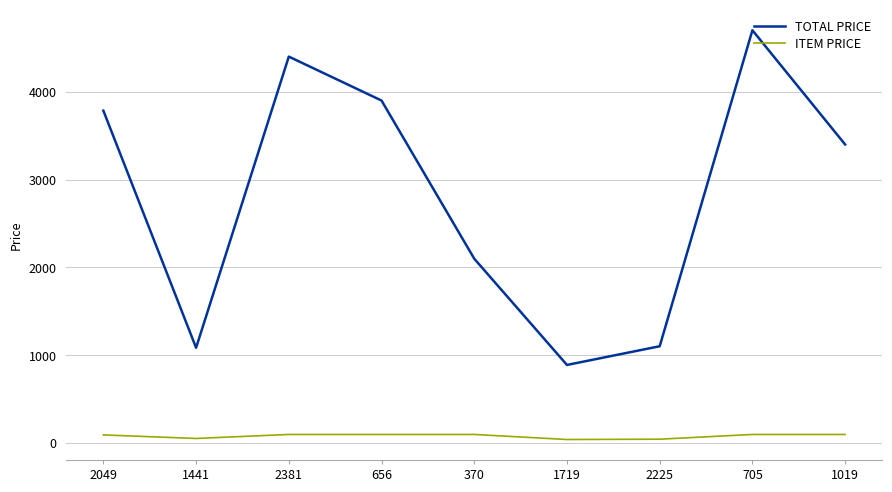

How many lines are shown in the chart?

2